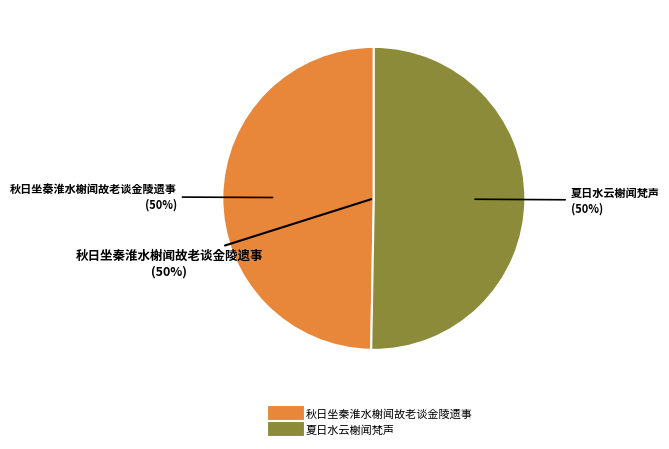

Approximately how many times larger is the value at 夏日水云榭闻梵声 compared to 秋日坐秦淮水榭闻故老谈金陵遗事?

1.0